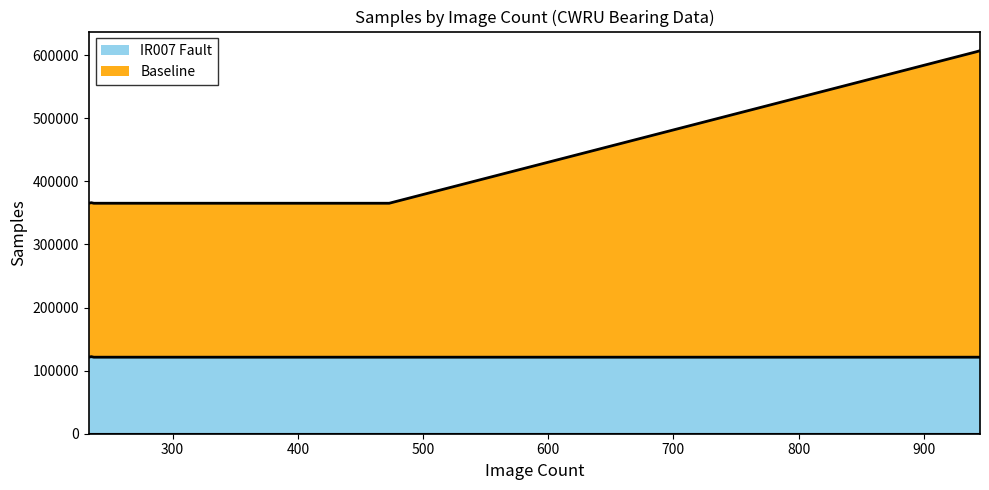

Reading right to left, transcribe all the data shown in this chart.

237=121265	235=122136	235=121991	233=121265	945=485643	944=485063	942=483903	473=243938